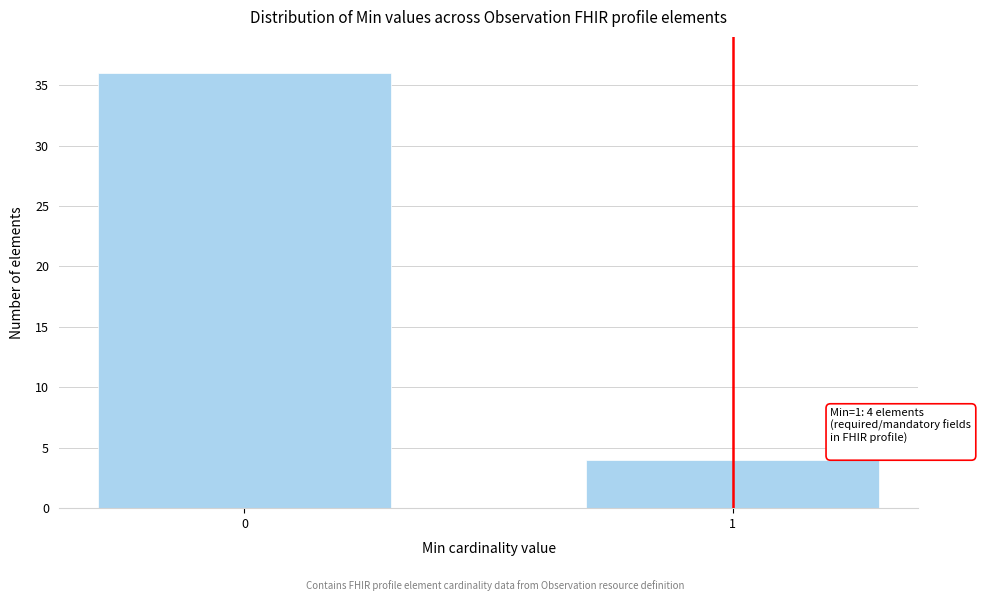

Reading right to left, extract all data points from this chart.

1=4	0=36